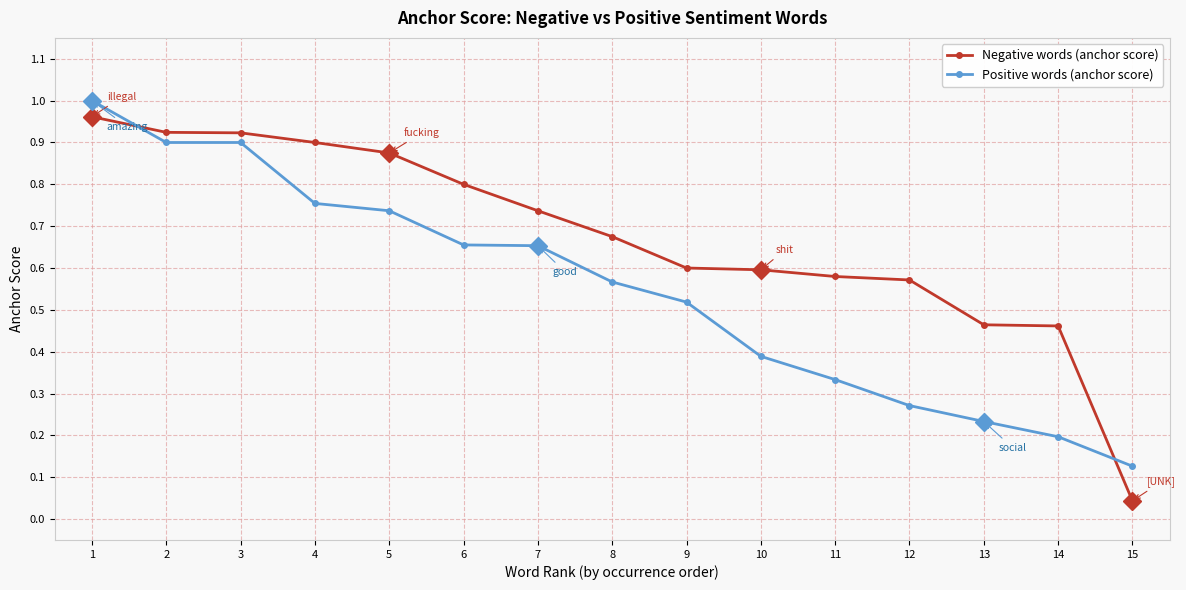

At which label is Positive words (anchor score) closest to 0?

15